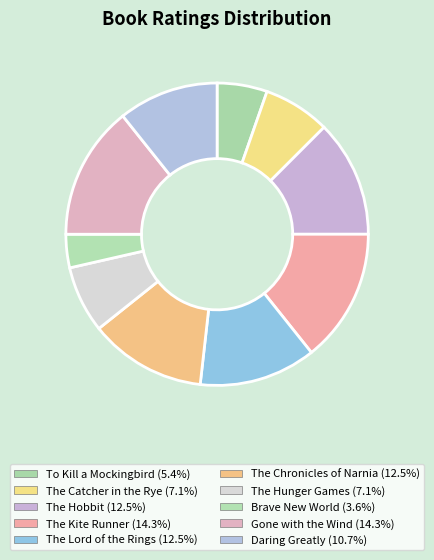

How many slices are in this pie chart?

10